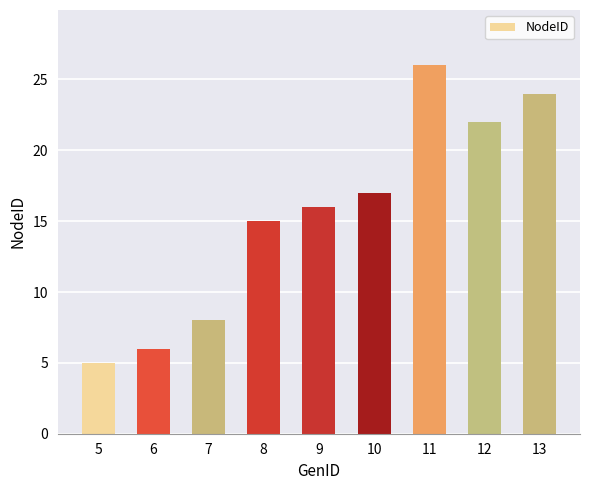

How many categories are shown in the chart?

9